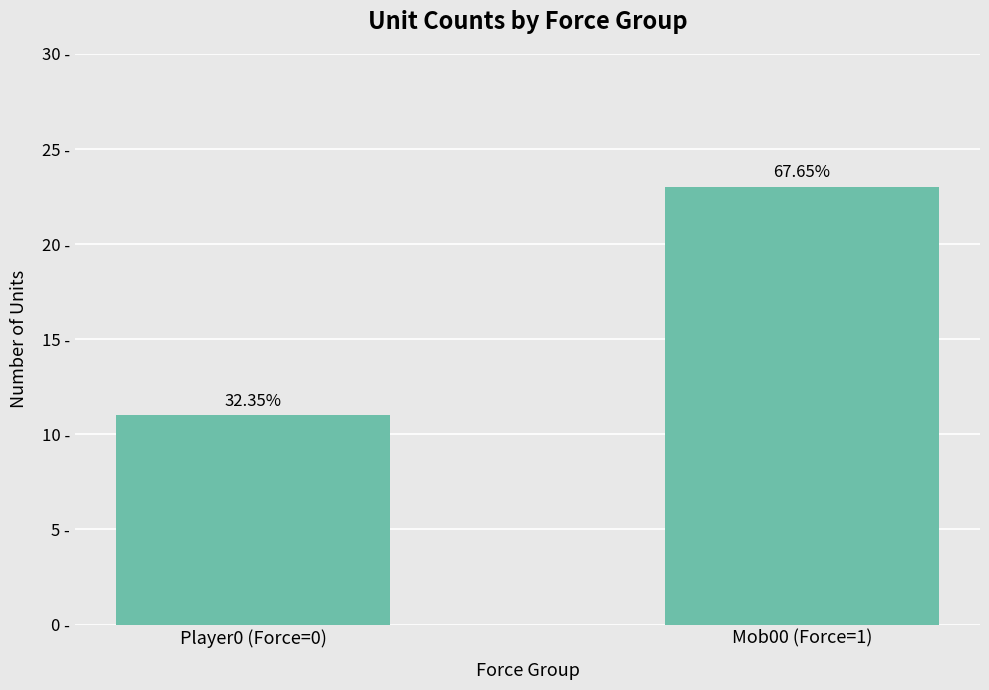

Reading right to left, list all the values displayed in this chart.

23	11